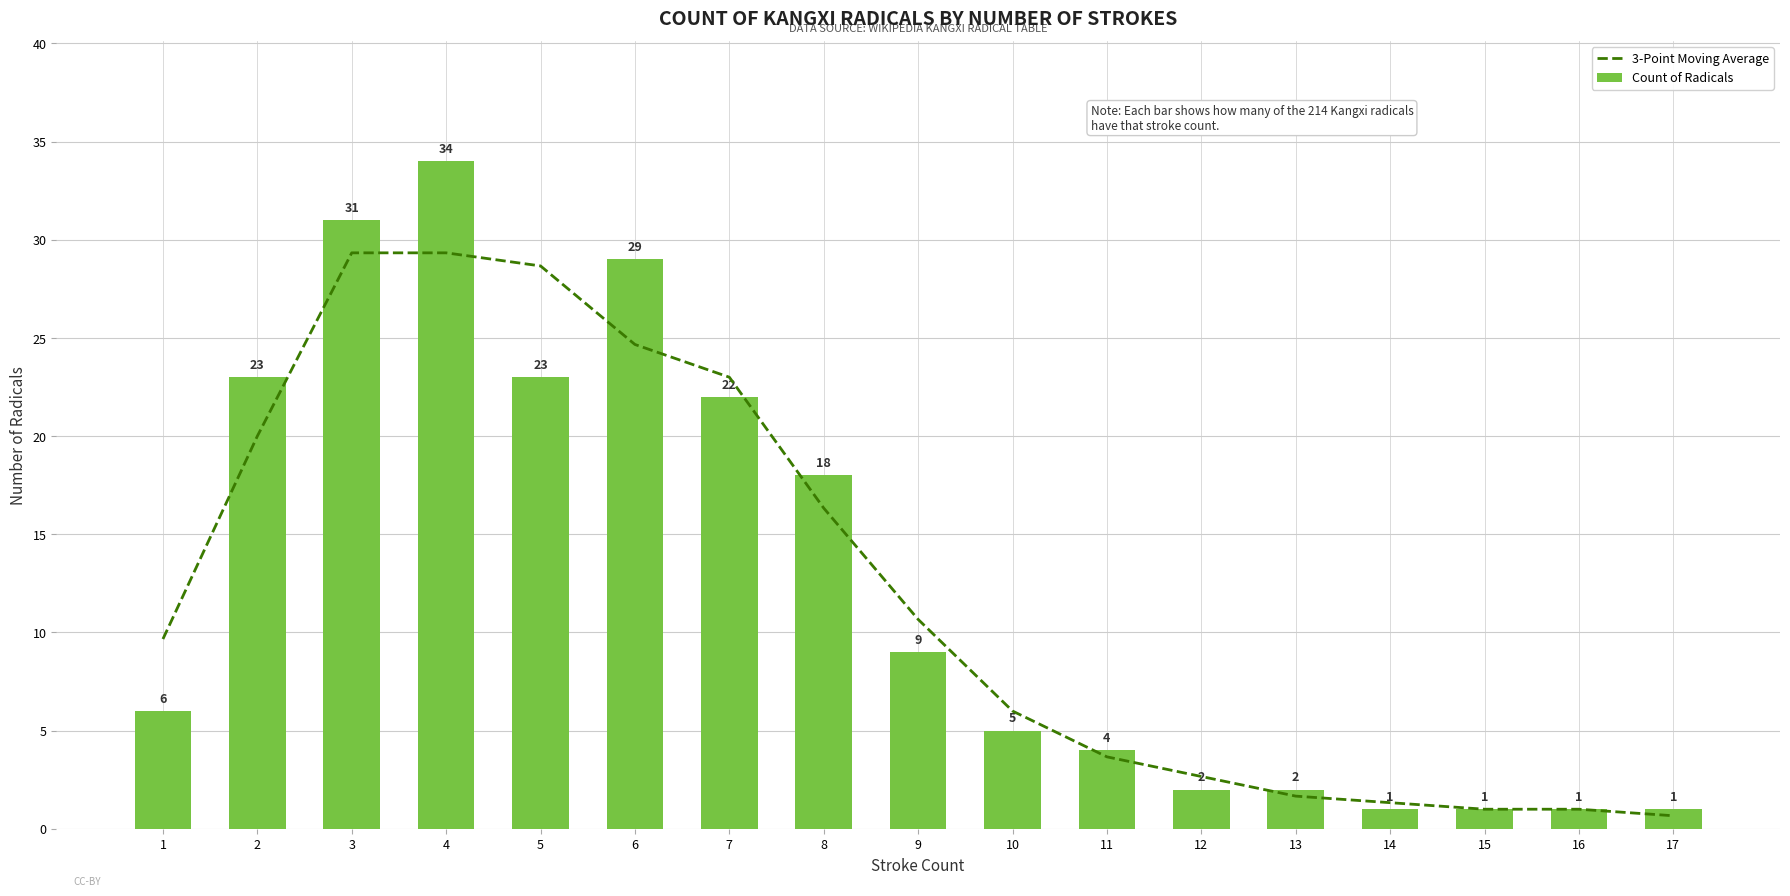

What is the sum of the Count of Radicals values at 3 and 13?

33